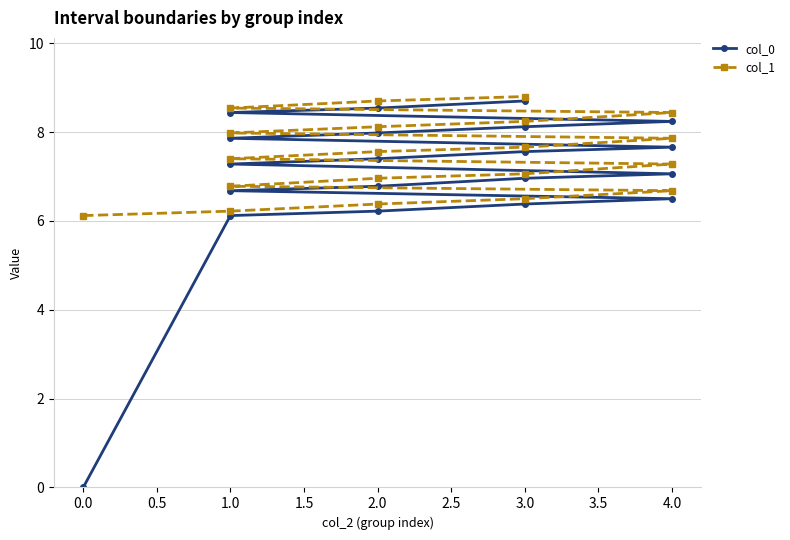

The value of col_0 at 4.0 is 7.7. True or false?

True